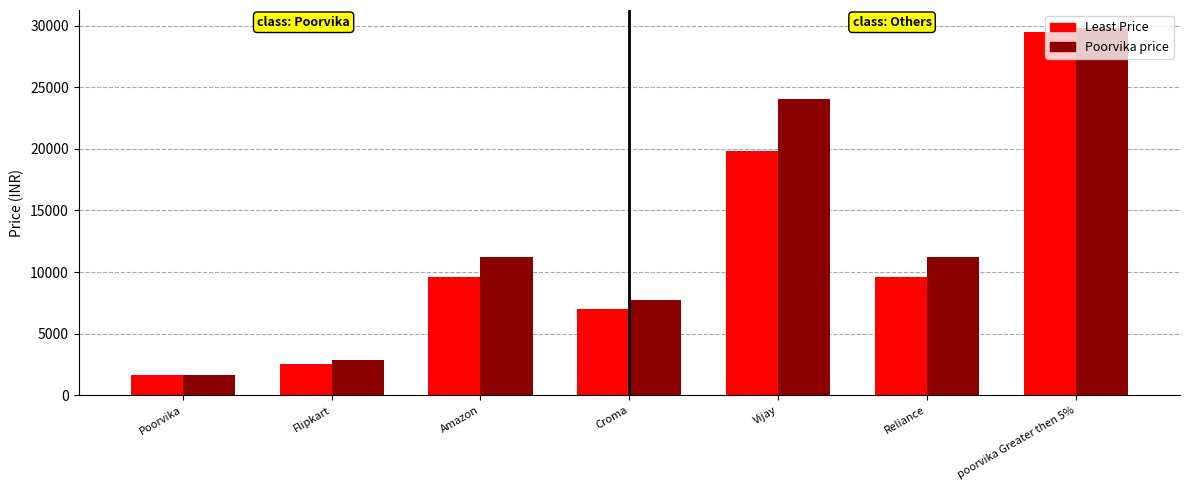

Rank the series at Vijay from highest to lowest value.

Poorvika price, Least Price